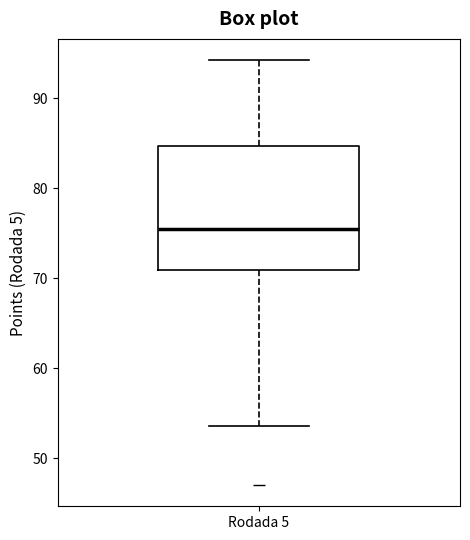

Read this box plot against the y-axis: the position of the median line, the range covered by the box, and the ends of both whiskers. The values are not printed on the chart, so give them approximately, as read against the axis.

median 75, box 71 to 85, whiskers 54 to 94